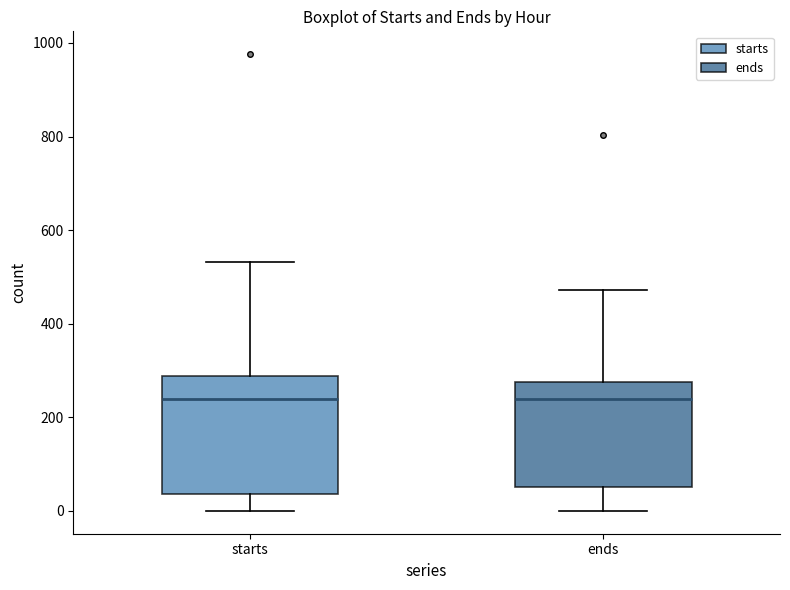

Which box is the tallest, from its lower edge to its upper edge?

starts